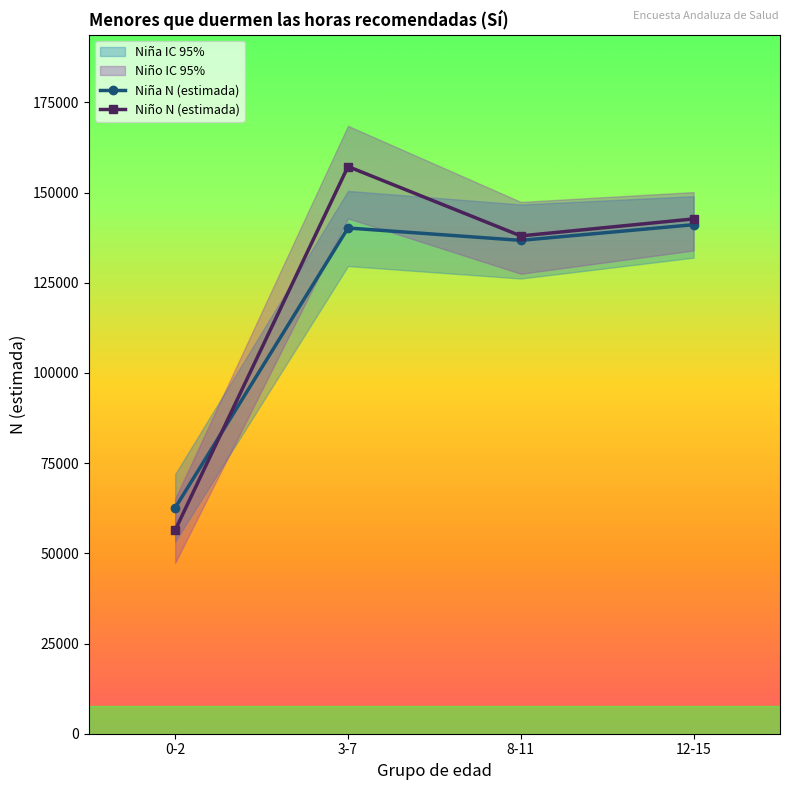

At which category is the sum across all series the highest?

3-7